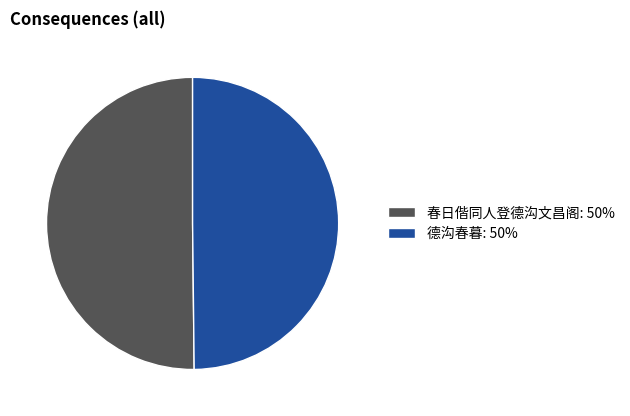

Is it true that 春日偕同人登德沟文昌阁 is 50% of the pie?

True